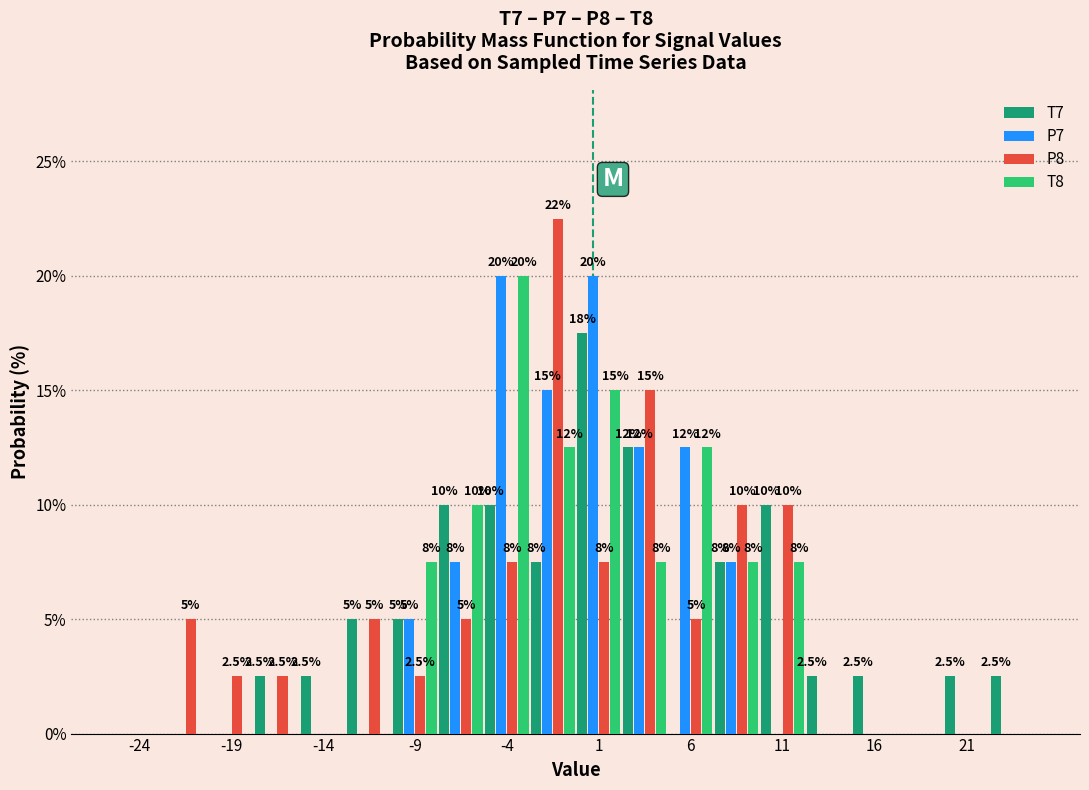

In the T7 series, which range on the x-axis has the tallest bar?

0.0 to 2.5